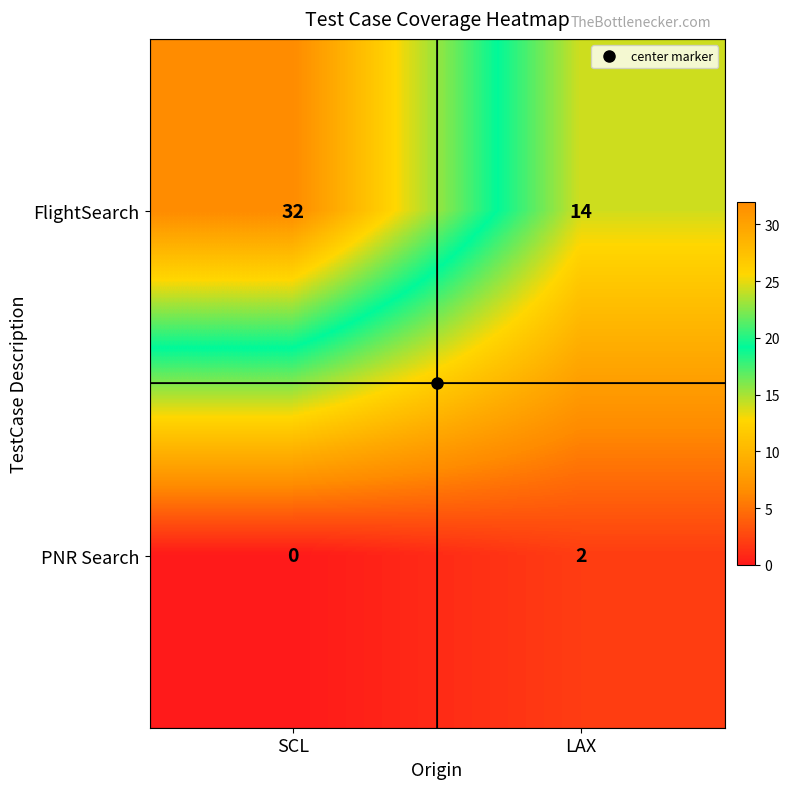

Which series changed the most between SCL and LAX?

FlightSearch